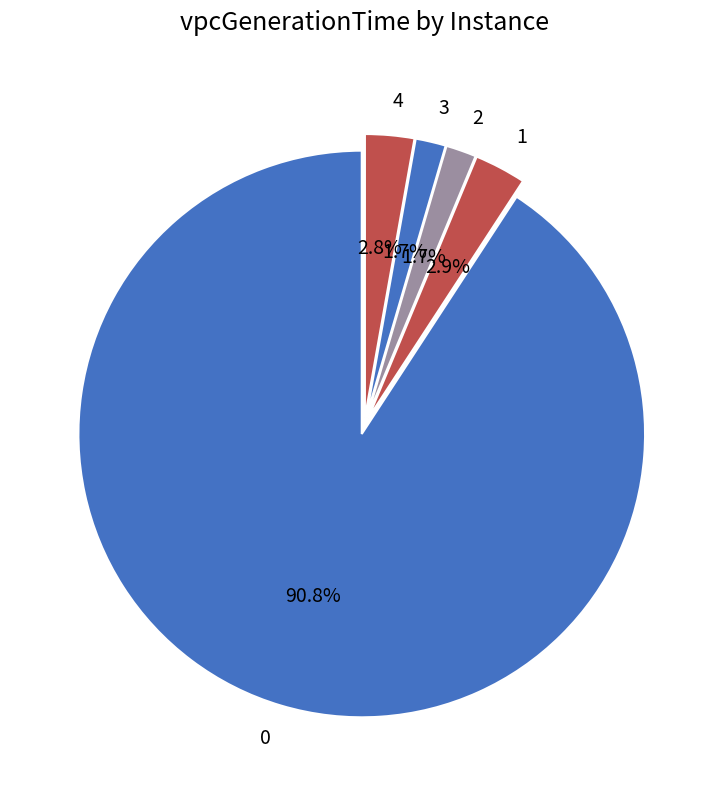

What percentage is the 2 slice, to the nearest percent?

2%